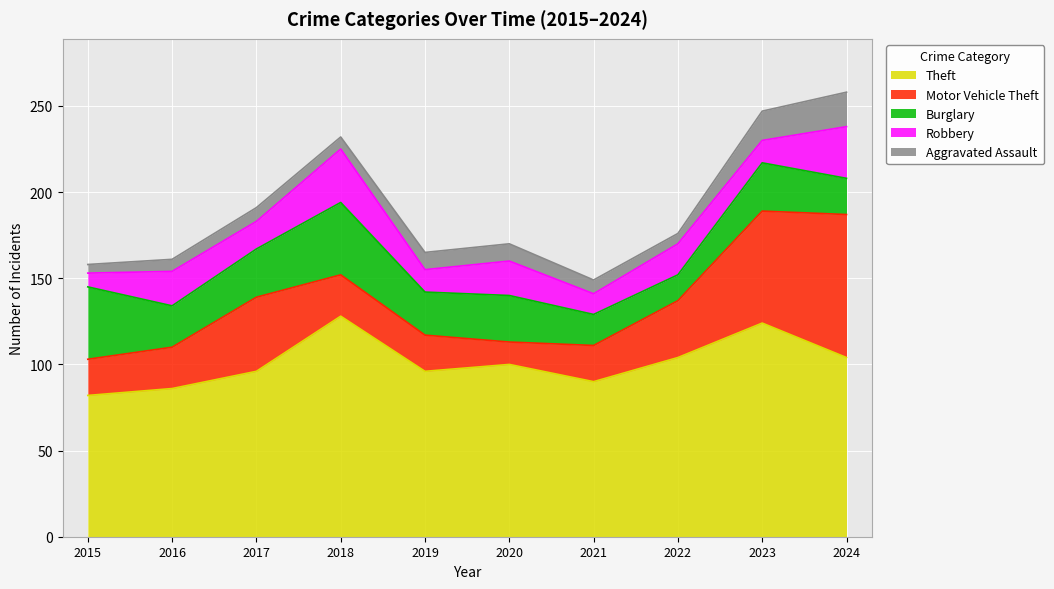

At which label does Theft reach its minimum?

2015